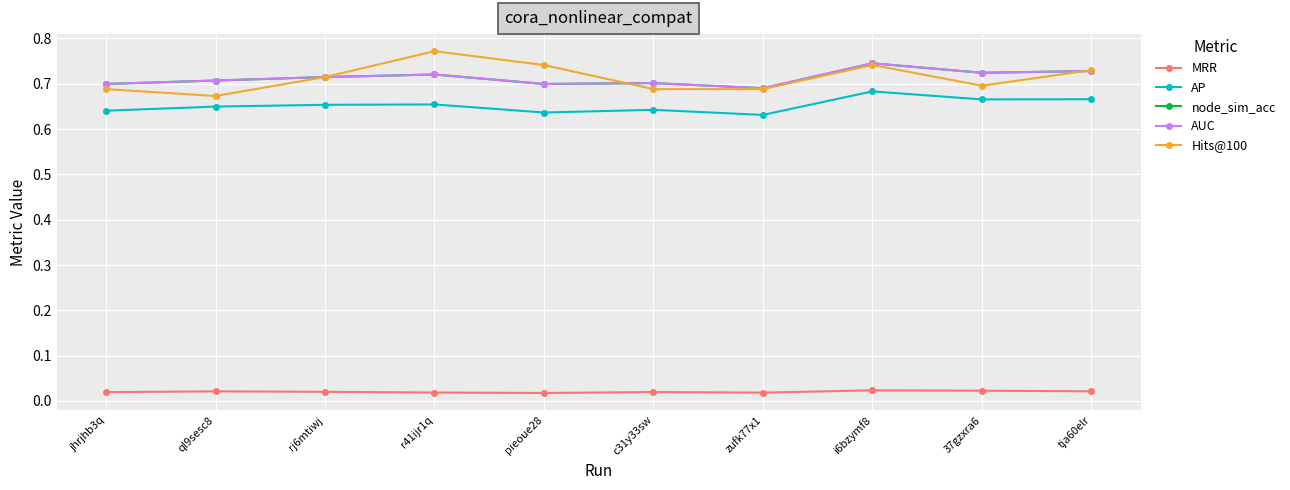

Which series has the largest total across all categories?

Hits@100